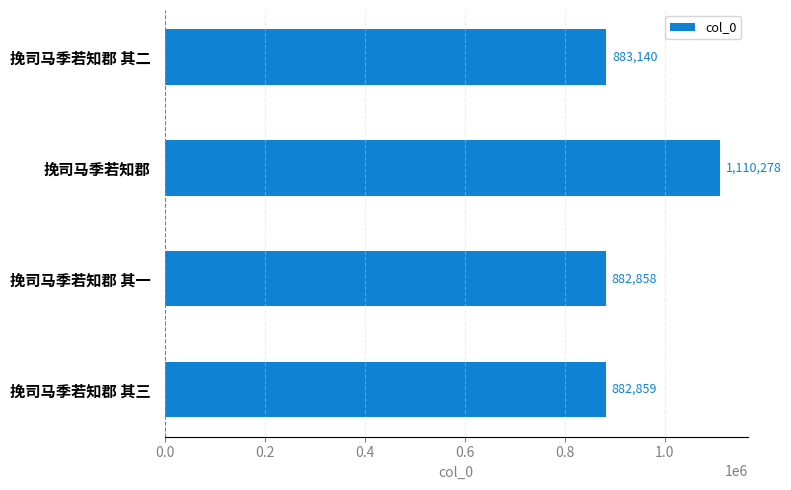

What is the change in value from 挽司马季若知郡 其三 to 挽司马季若知郡 其二?

+281